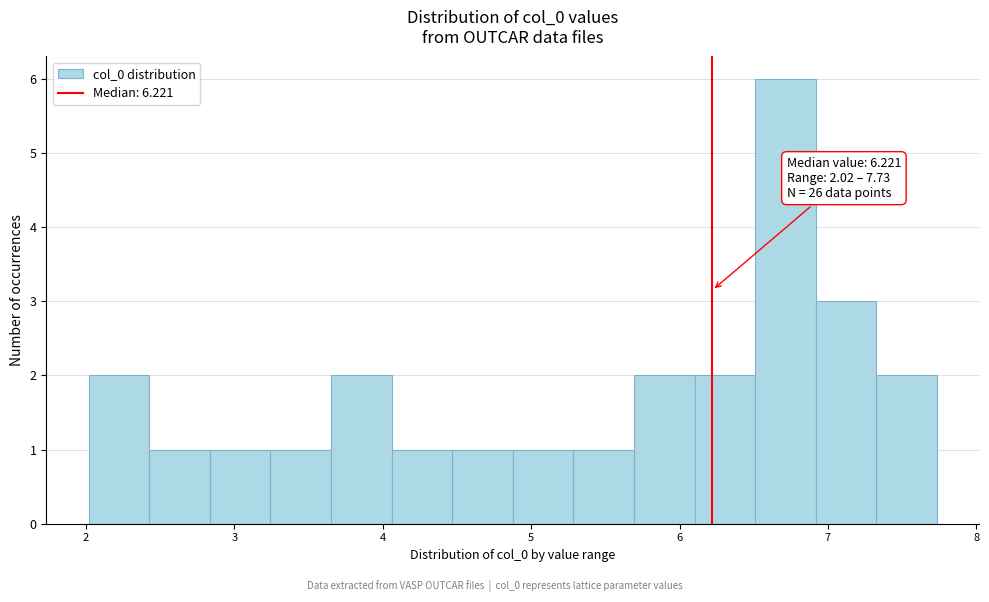

Over which range of the x-axis is the bar tallest?

6.5 to 6.9